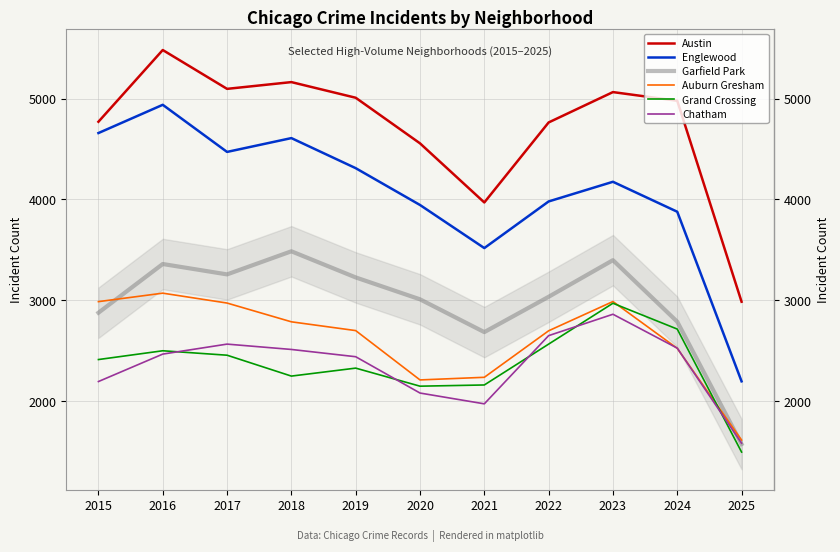

The Grand Crossing series shows 3867 at 2024. True or false?

False